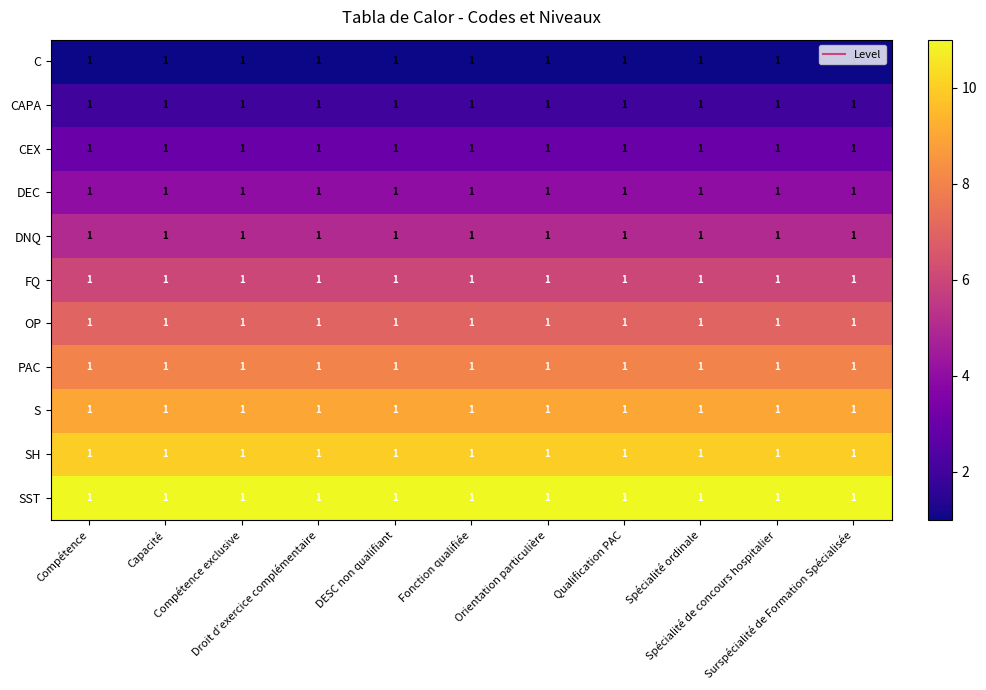

What is the difference between the highest and lowest values at Capacité?

10